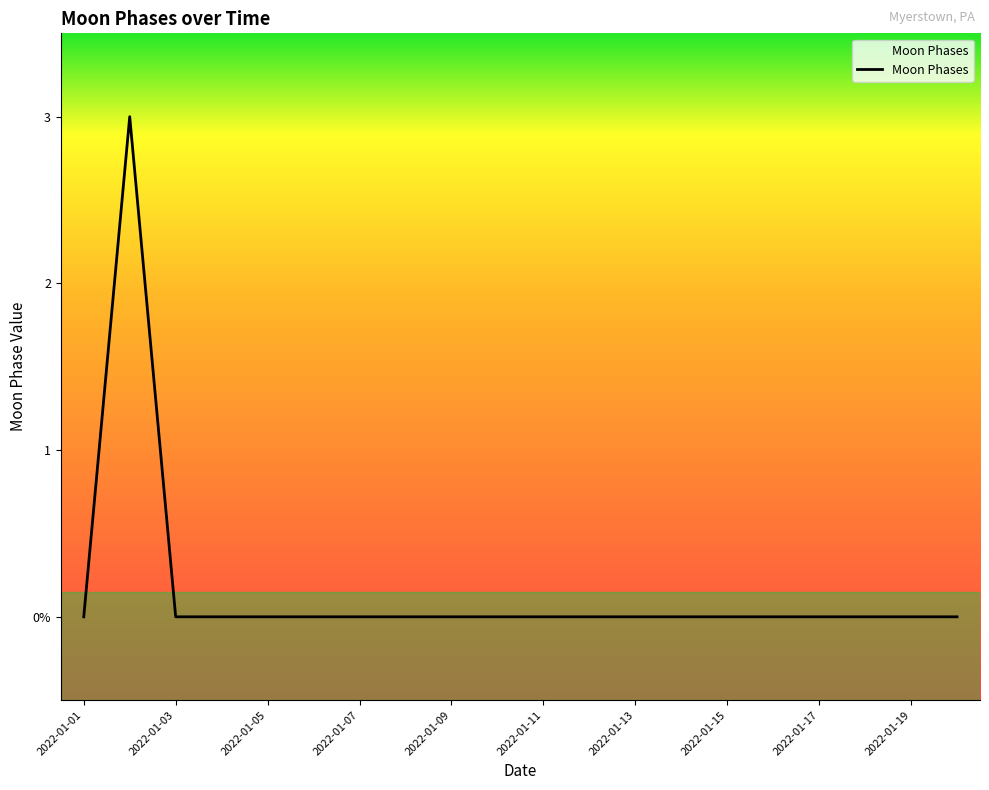

List the labels in order of value, smallest first.

2022-01-01, 2022-01-03, 2022-01-04, 2022-01-05, 2022-01-06, 2022-01-07, 2022-01-08, 2022-01-09, 2022-01-10, 2022-01-11, 2022-01-12, 2022-01-13, 2022-01-14, 2022-01-15, 2022-01-16, 2022-01-17, 2022-01-18, 2022-01-19, 2022-01-20, 2022-01-02